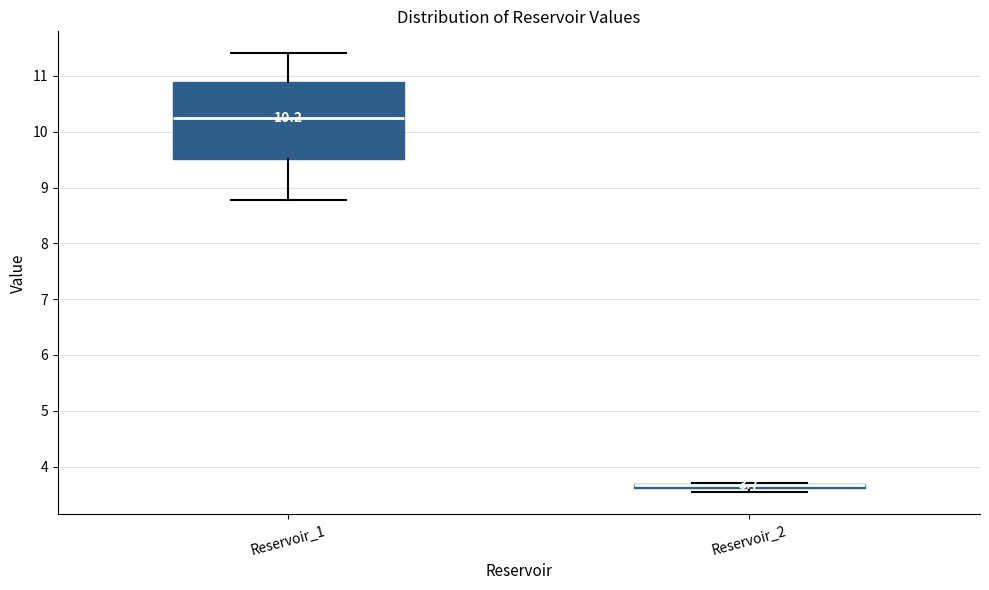

Comparing the boxes themselves (not the whiskers), which one is the tallest?

Reservoir_1